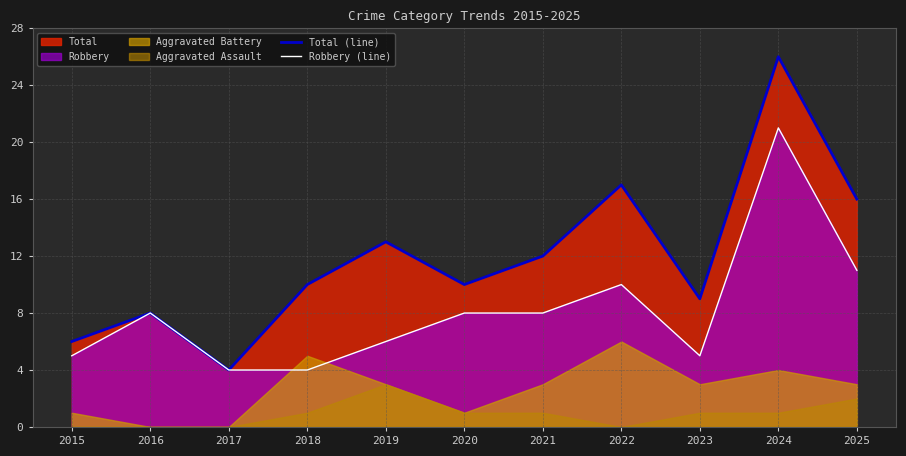

Which series has the largest range (max minus min)?

Total (line)